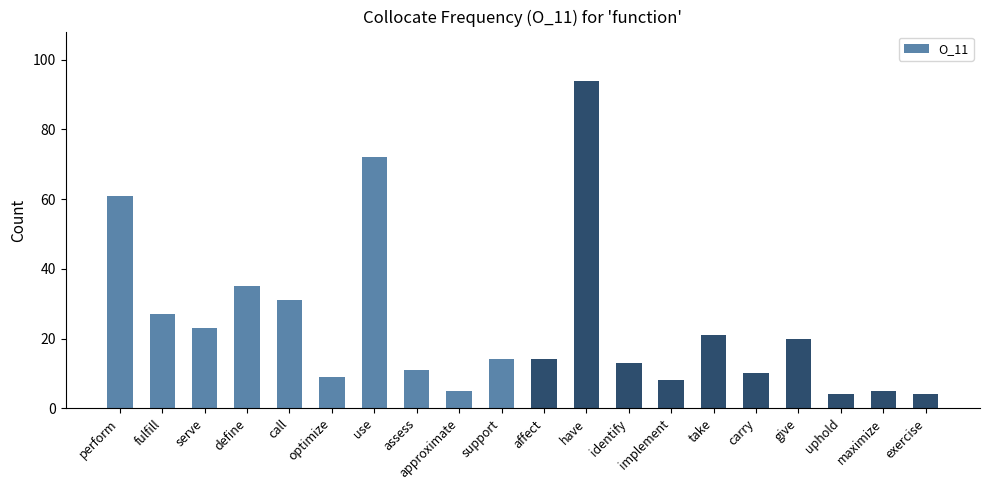

True or false: the data shows 14 at support.

True